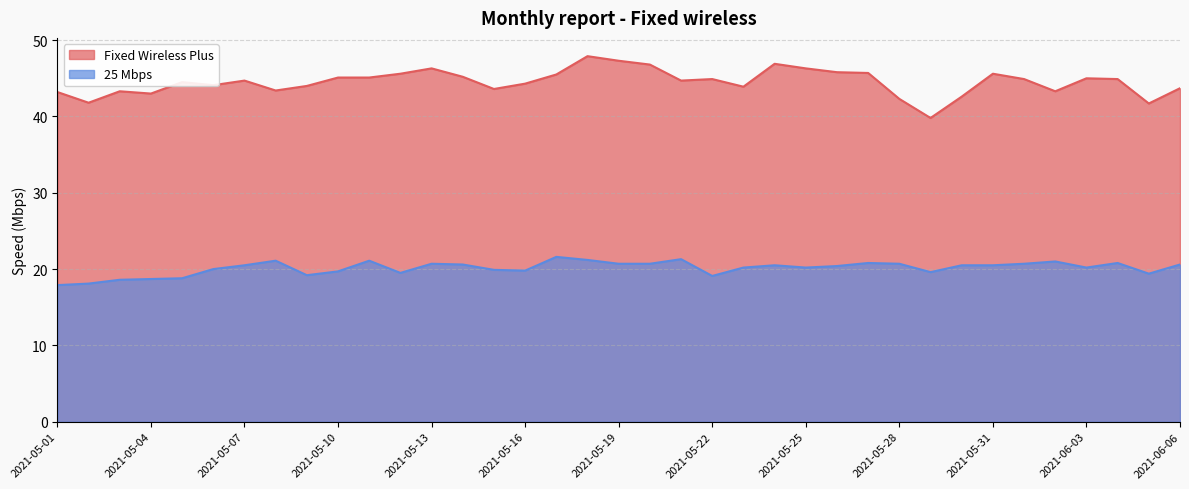

At 2021-05-05, list the series in order from smallest to largest.

25 Mbps, Fixed Wireless Plus